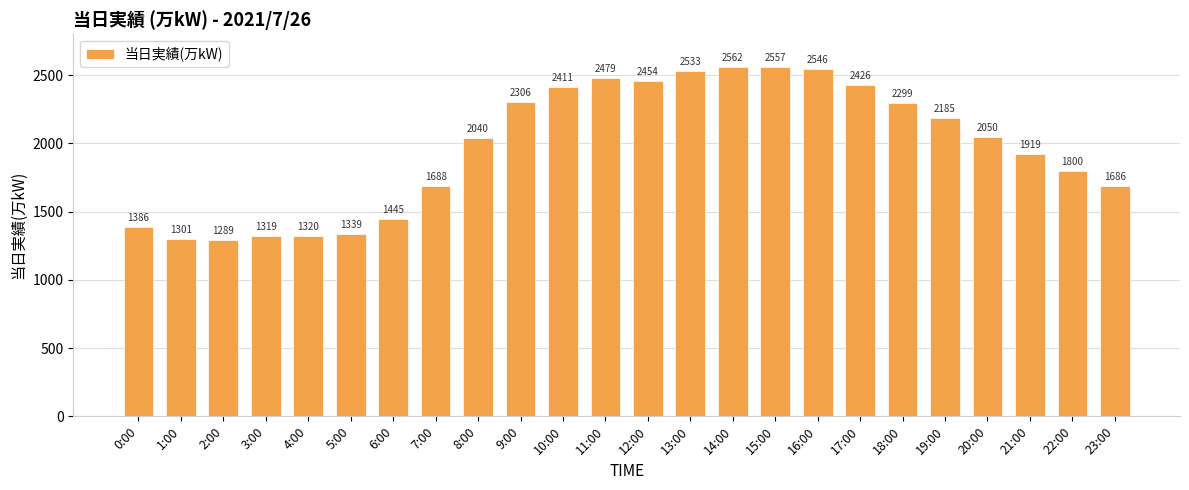

Between 12:00 and 20:00, which is larger?

12:00